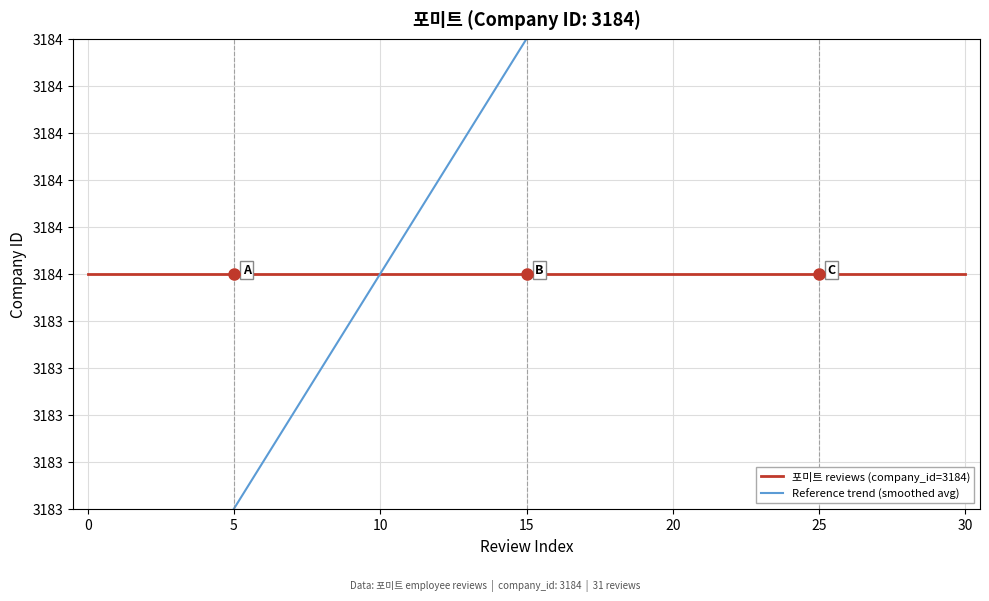

Which series changed the most between 5 and 25?

Reference trend (smoothed avg)